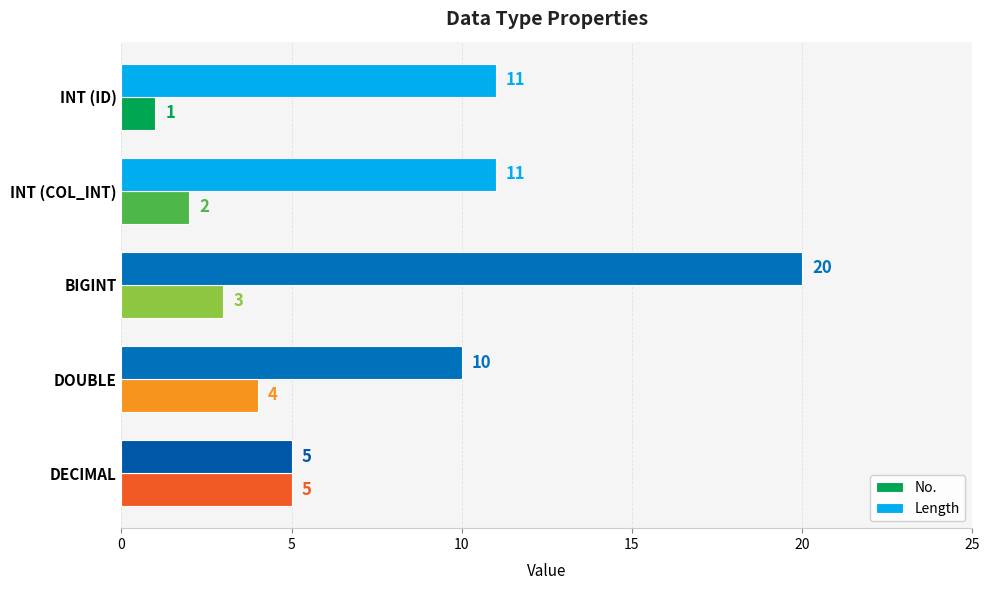

What is the minimum value shown in the chart?

1